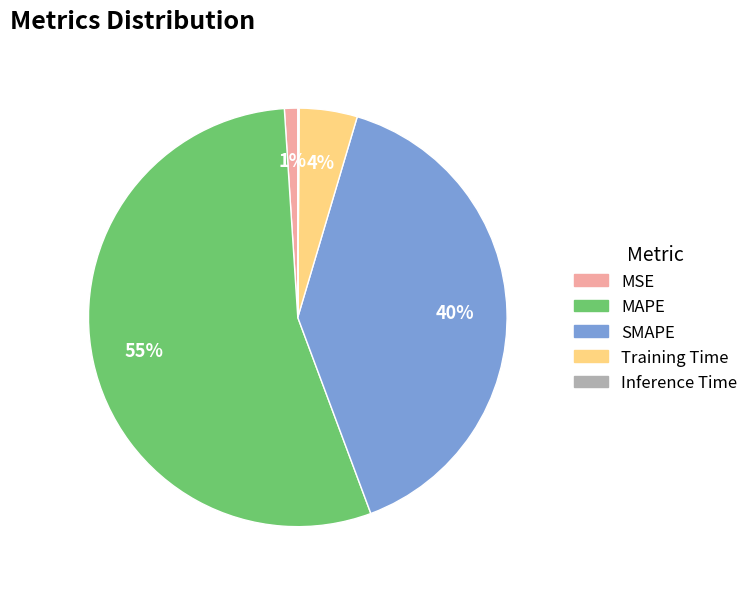

What percentage is the MAPE slice, to the nearest percent?

55%